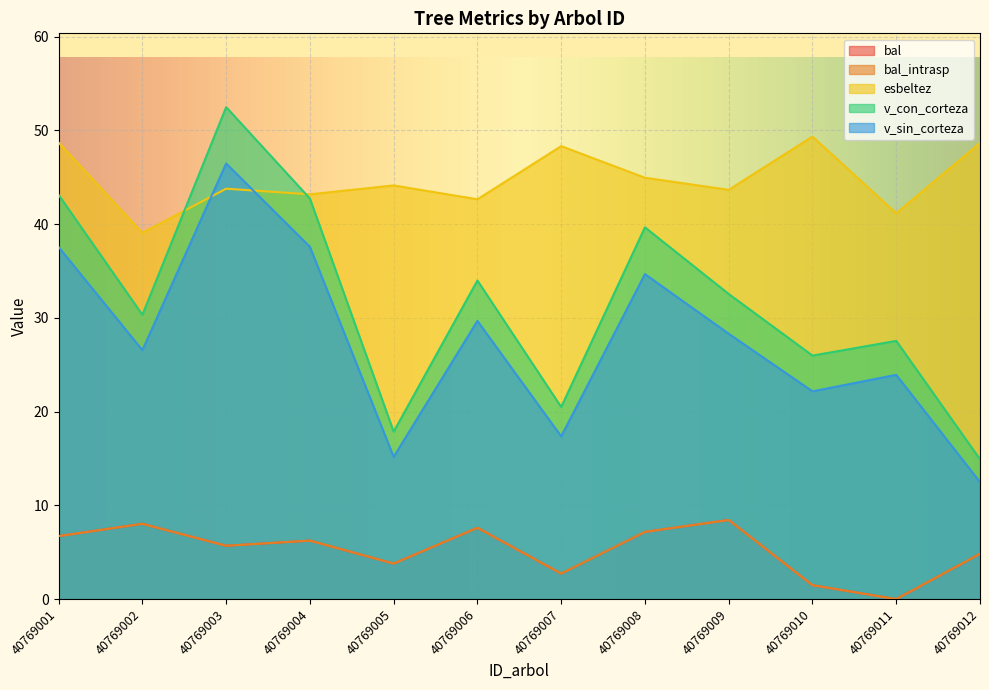

Which series has the widest spread of values?

v_con_corteza